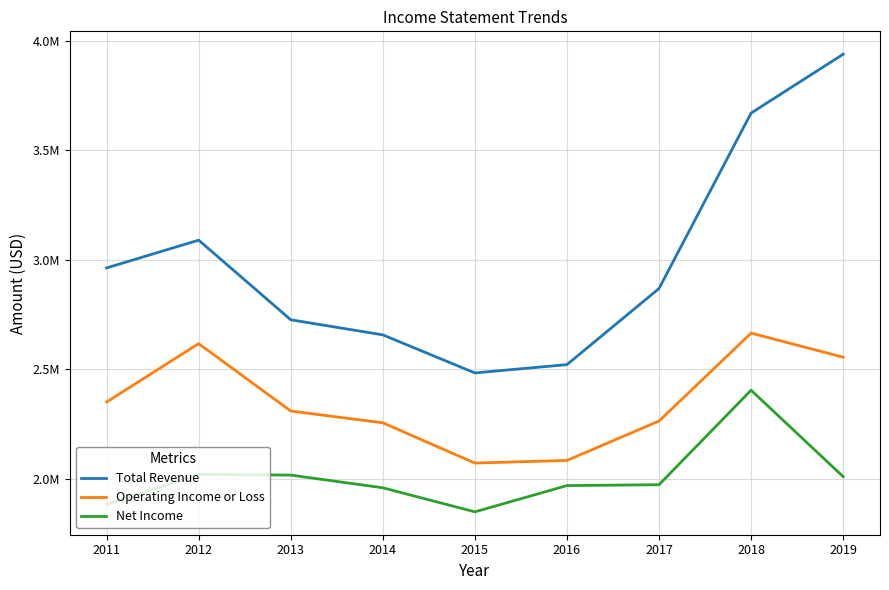

List the series in order of their overall mean, lowest first.

Net Income, Operating Income or Loss, Total Revenue